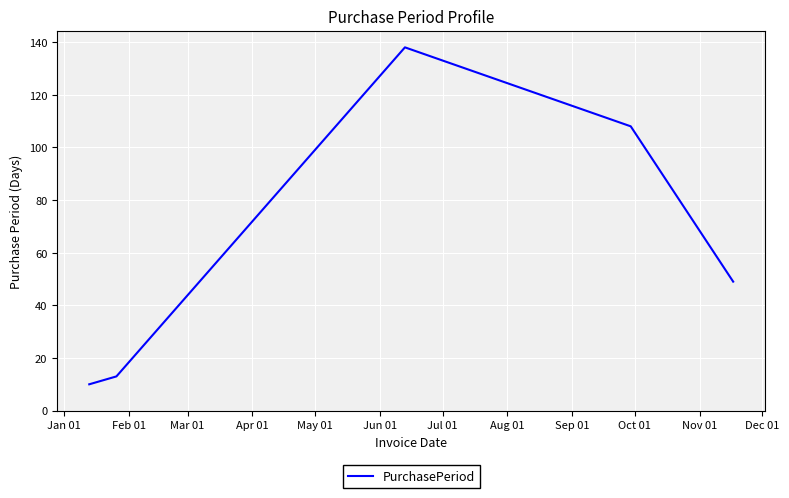

What is the minimum value shown in the chart?

10